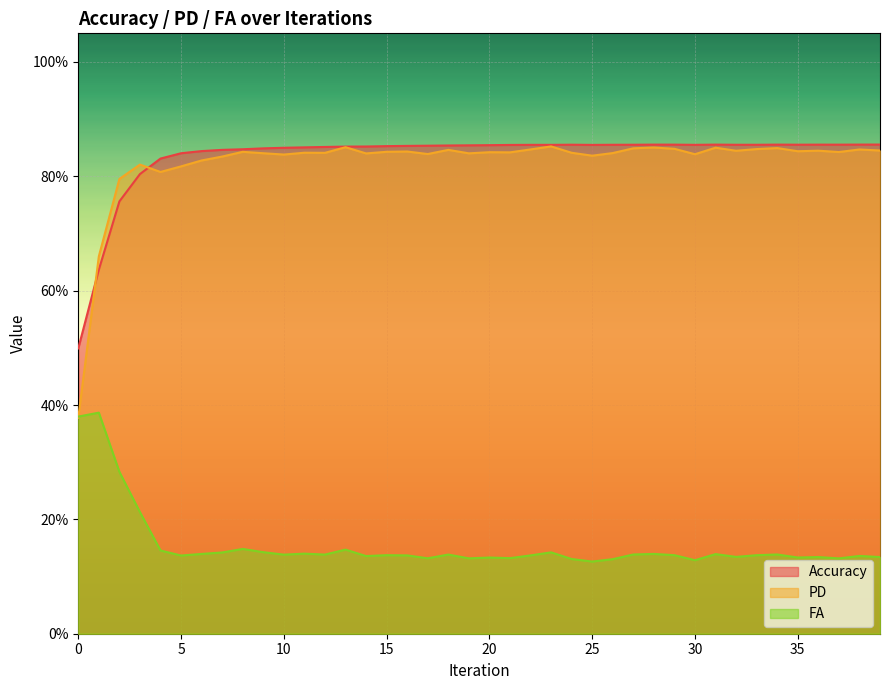

What is the lowest value of the FA series?

0.1